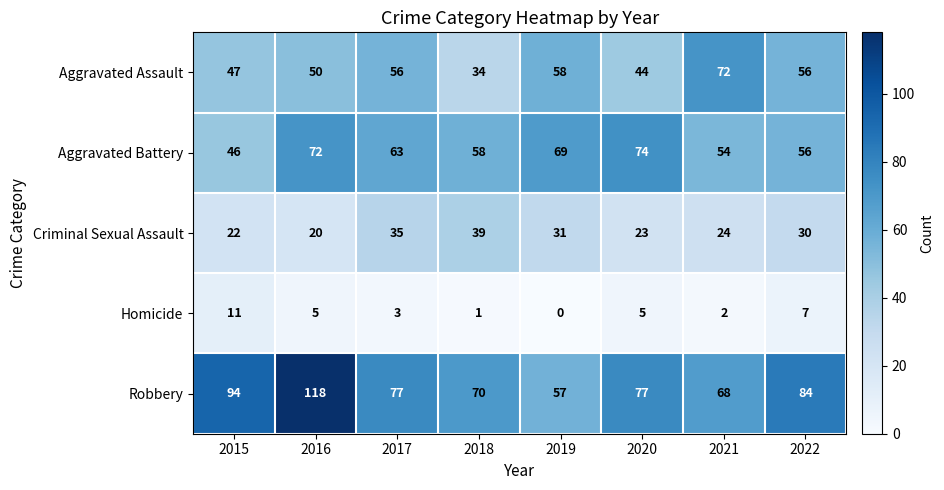

True or false: Robbery has a value of 139 at 2015.

False